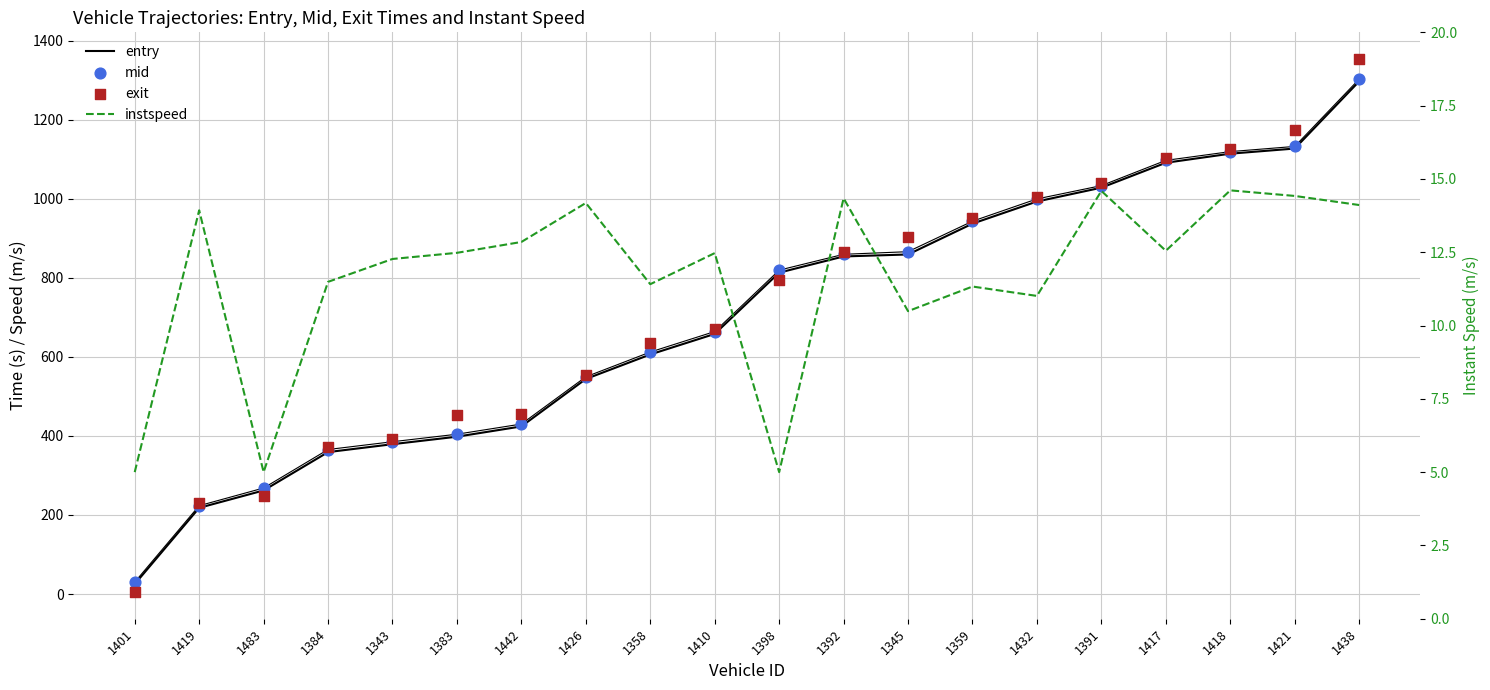

What is the total value across all series at 1384?

1107.9